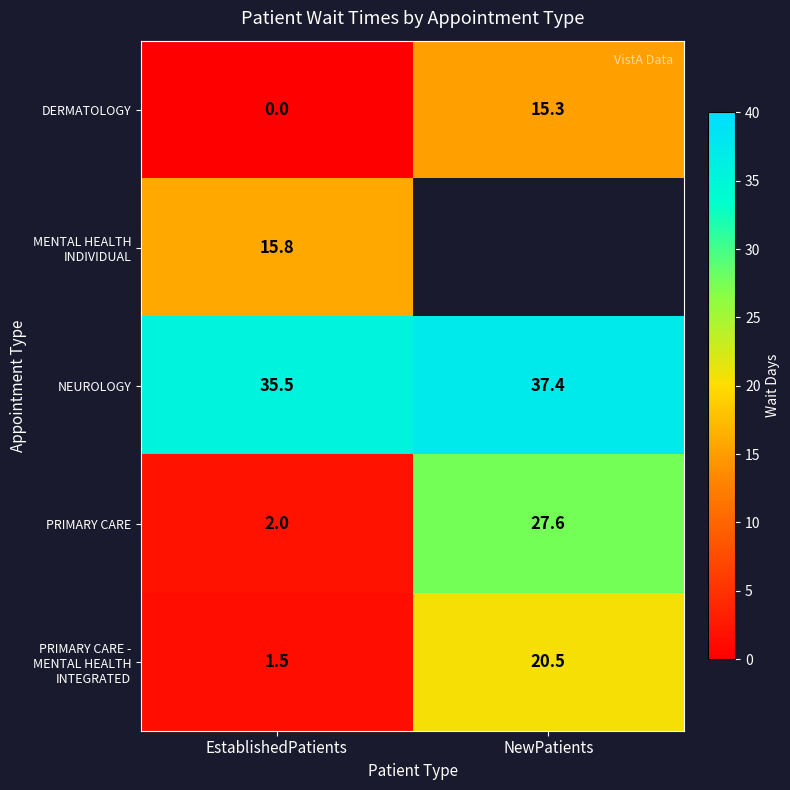

At which label does NEUROLOGY reach its minimum?

EstablishedPatients